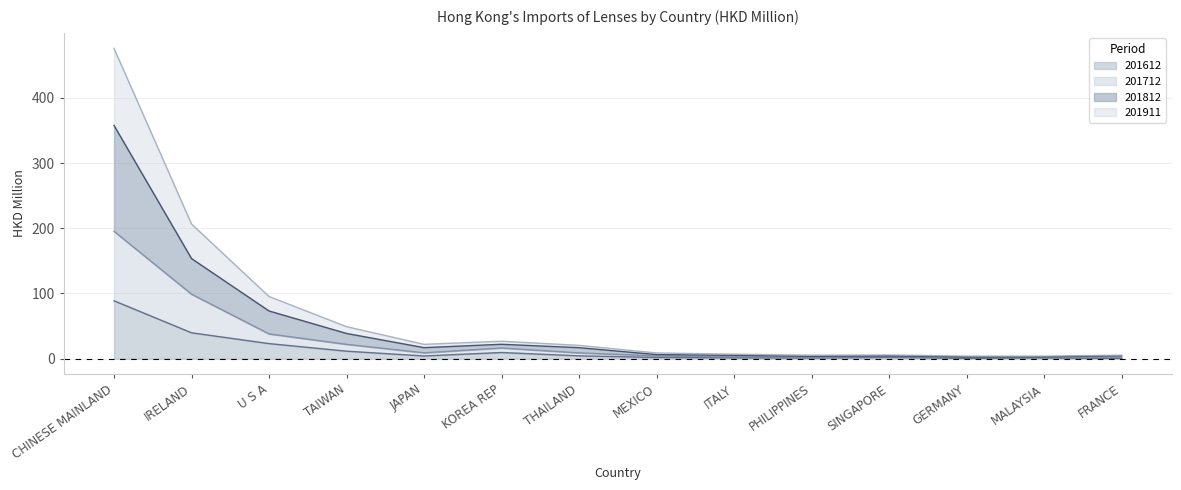

What is the label of the 7th point from the right?

MEXICO